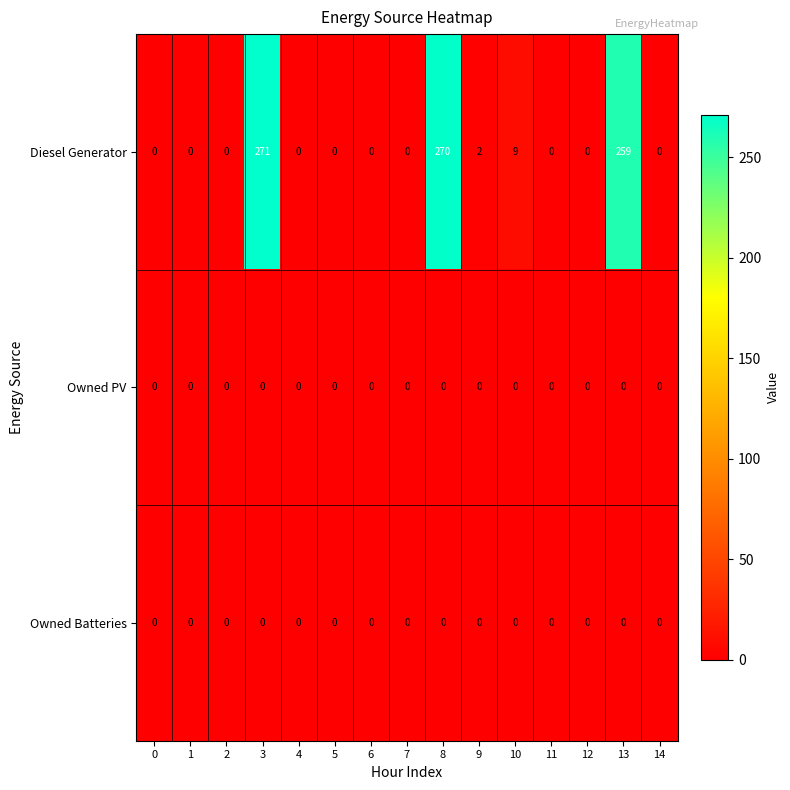

Which series has the largest total across all categories?

Diesel Generator